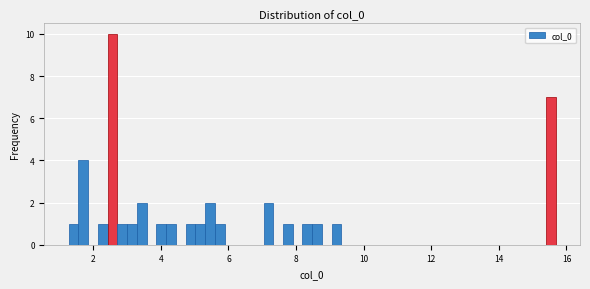

Read against the x-axis, roughly where is the centre of the tallest bar?

2.6